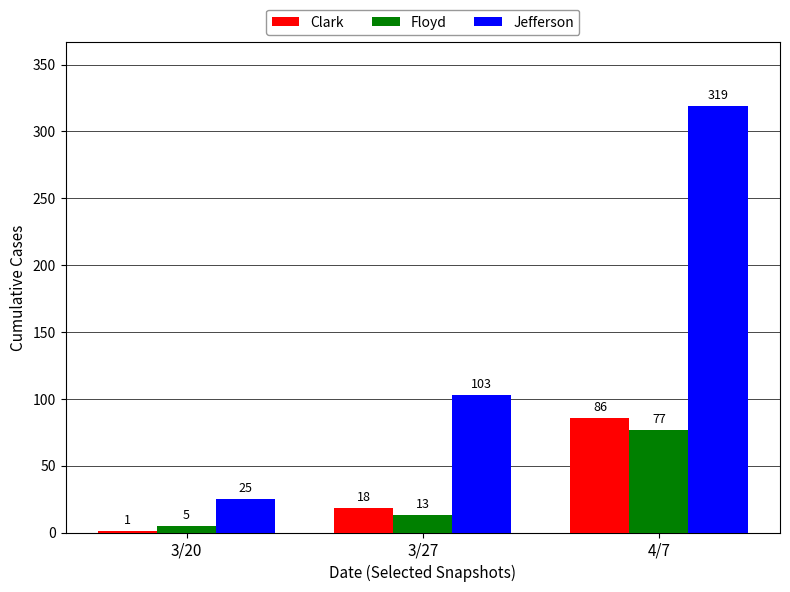

Reading left to right, what are all the values shown in this chart?

Clark: 3/20=1	3/27=18	4/7=86
Floyd: 3/20=5	3/27=13	4/7=77
Jefferson: 3/20=25	3/27=103	4/7=319